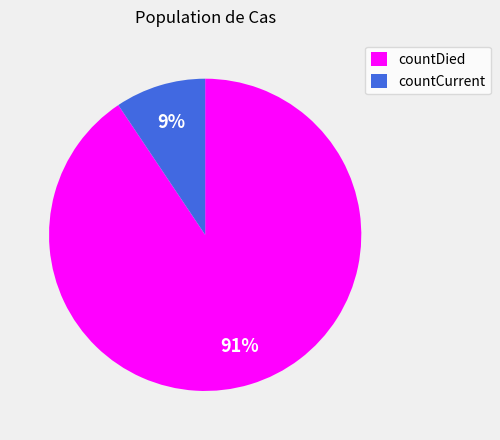

Do countCurrent and countDied together represent more than half of the pie?

Yes